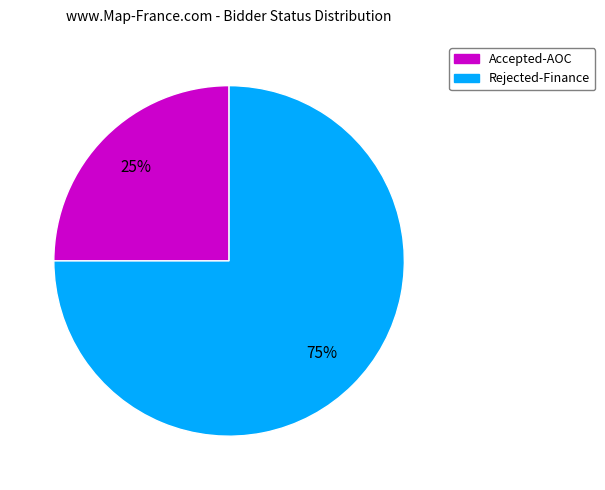

Which slice is the largest?

Rejected-Finance